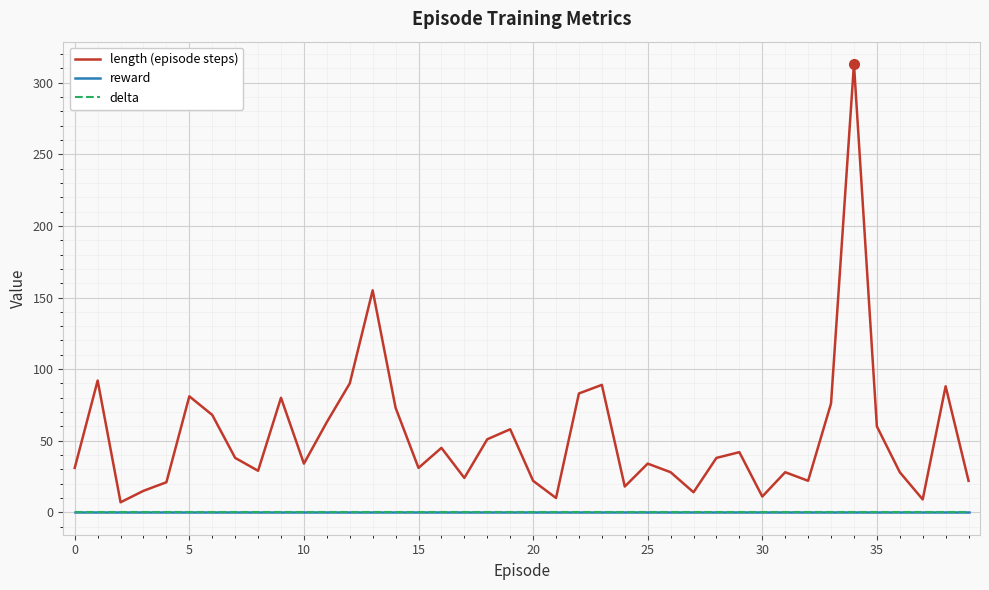

Rank the series by their maximum value, from lowest to highest.

reward, delta, length (episode steps)